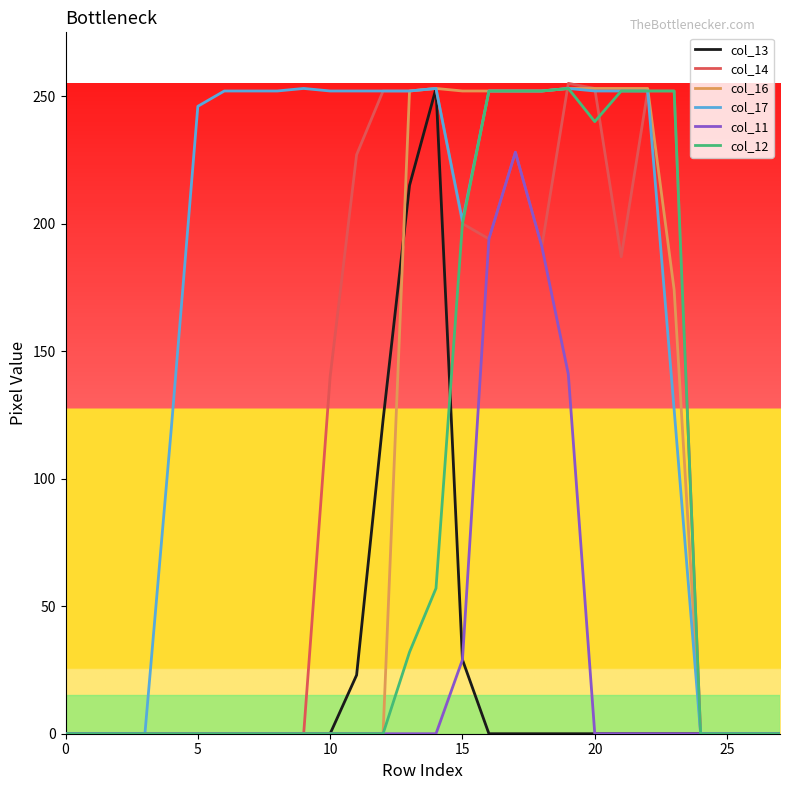

What is the highest value of the col_12 series?

253